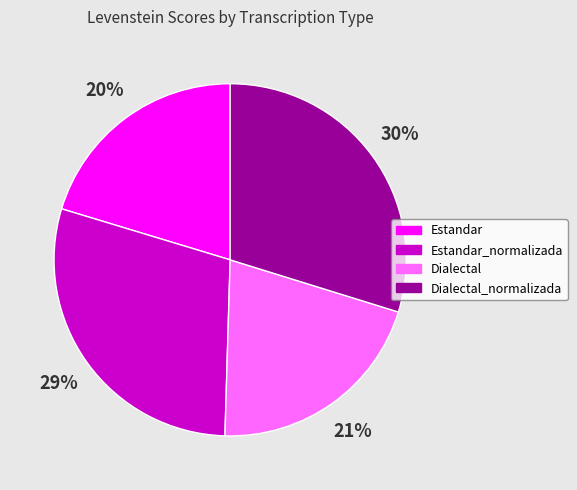

Is there any slice that represents more than half of the pie?

No